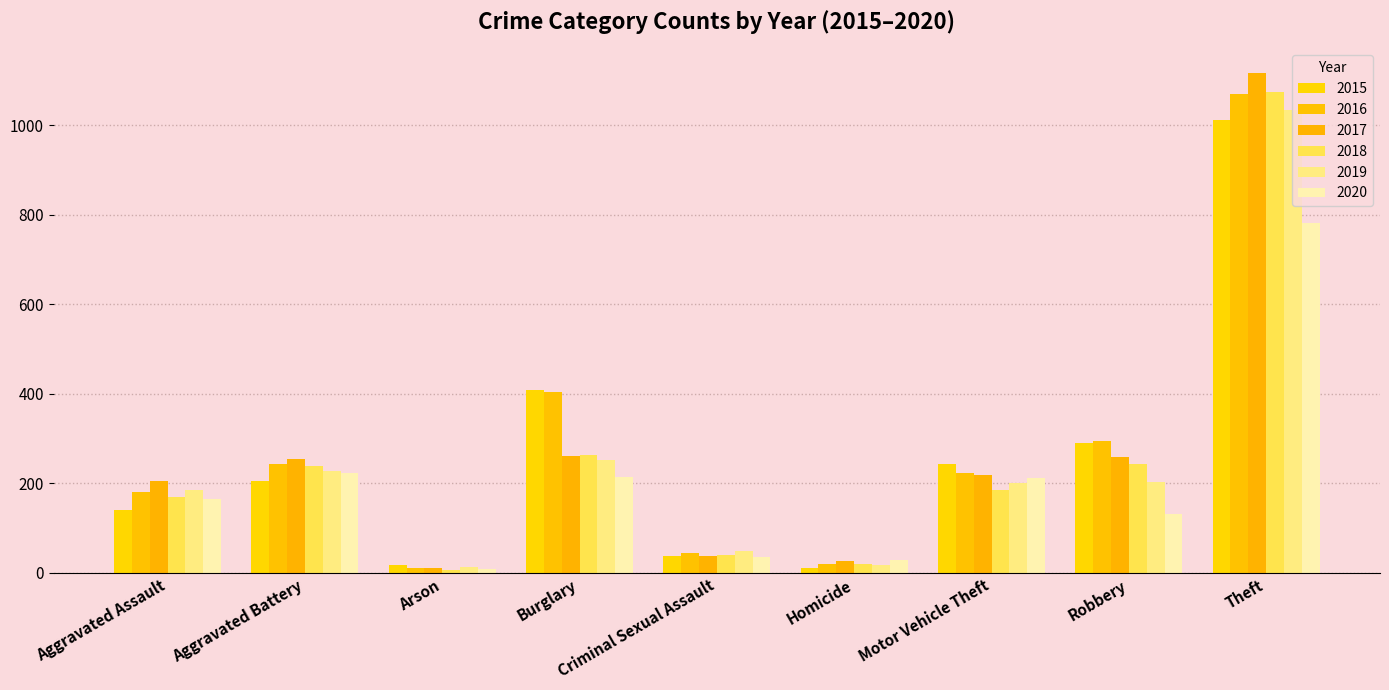

What is the average value of the 2020 series?

200